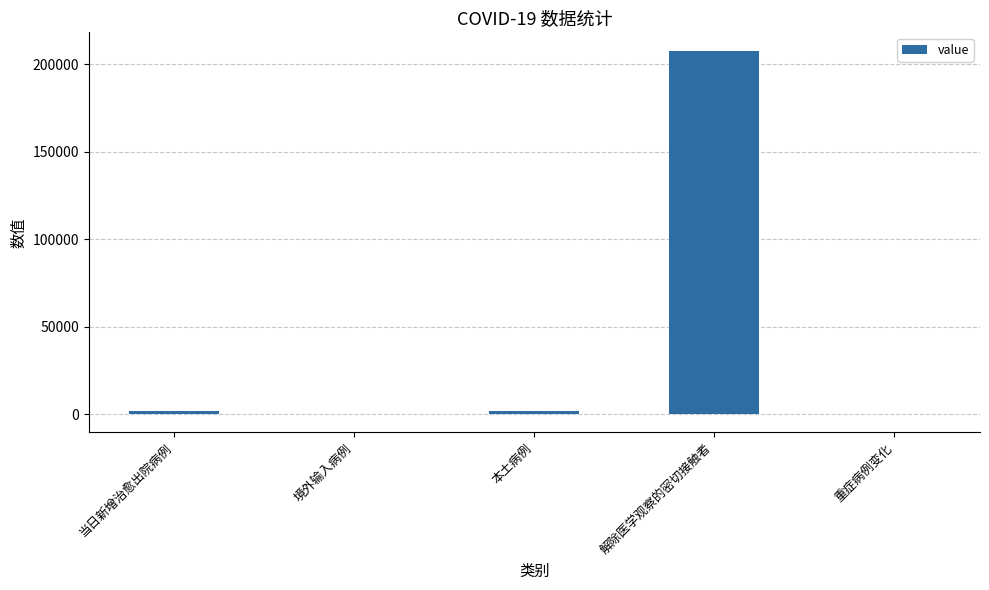

How many categories are shown in the chart?

5